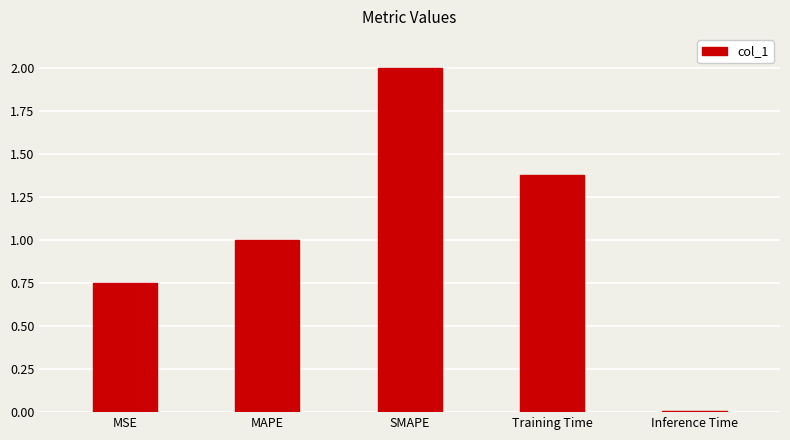

What is the sum of all values?

5.1